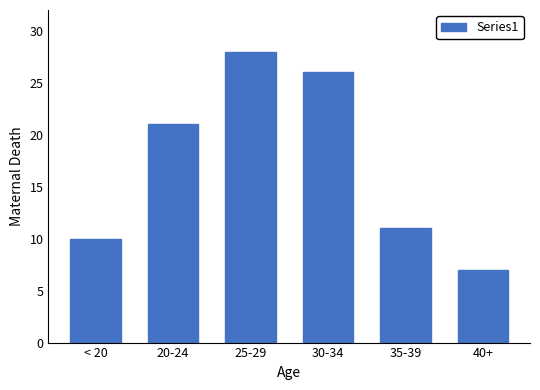

Reading right to left, extract all data points from this chart.

40+=7	35-39=11	30-34=26	25-29=28	20-24=21	< 20=10